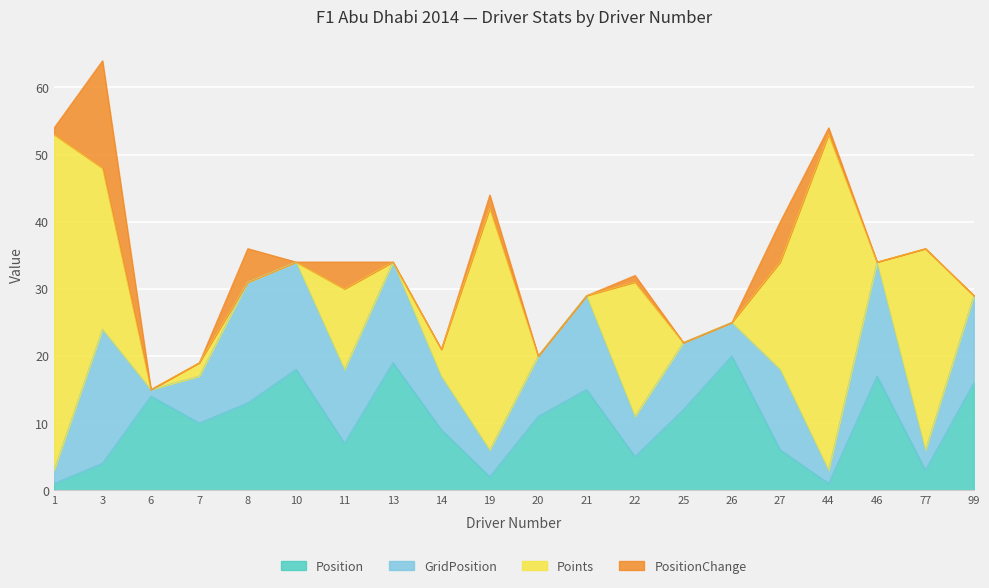

The value of GridPosition at 19 is 2. True or false?

False